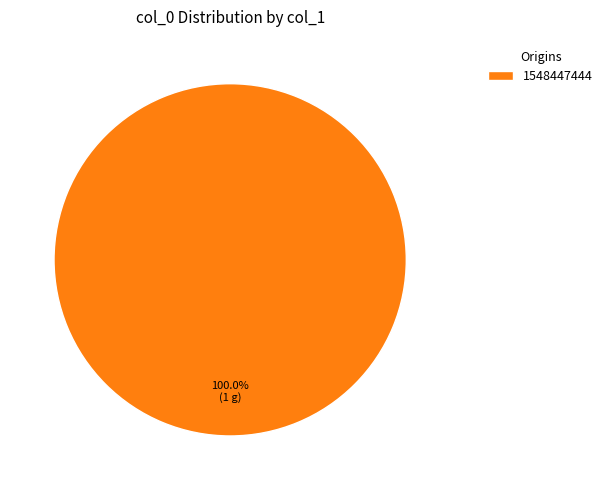

Which category accounts for the majority?

1548447444